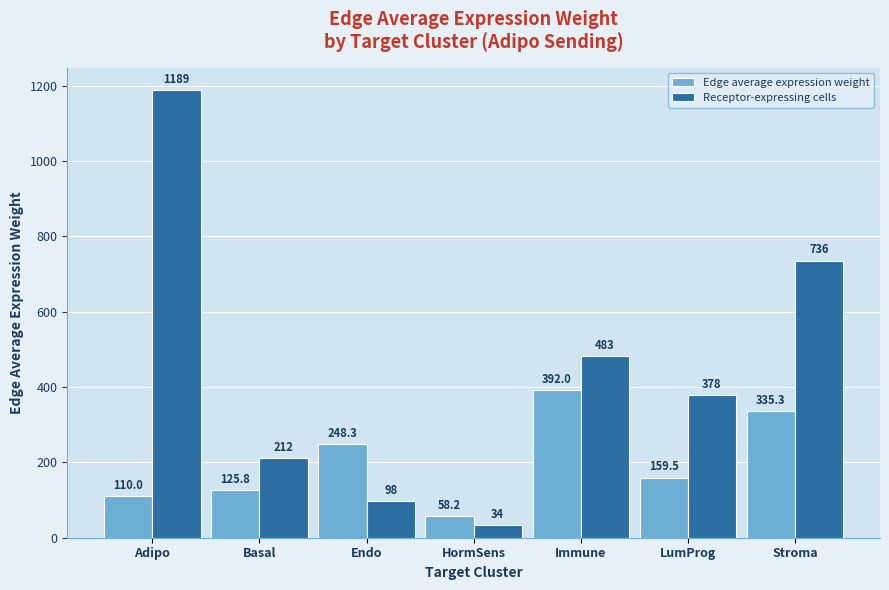

At which label is Edge average expression weight closest to 225?

Endo